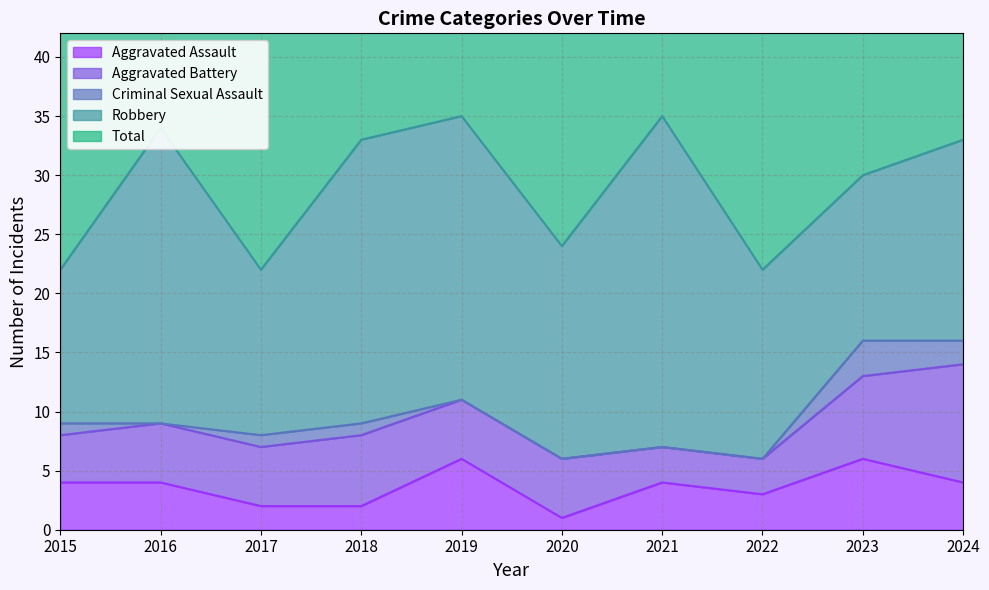

At which category is the sum across all series the highest?

2019